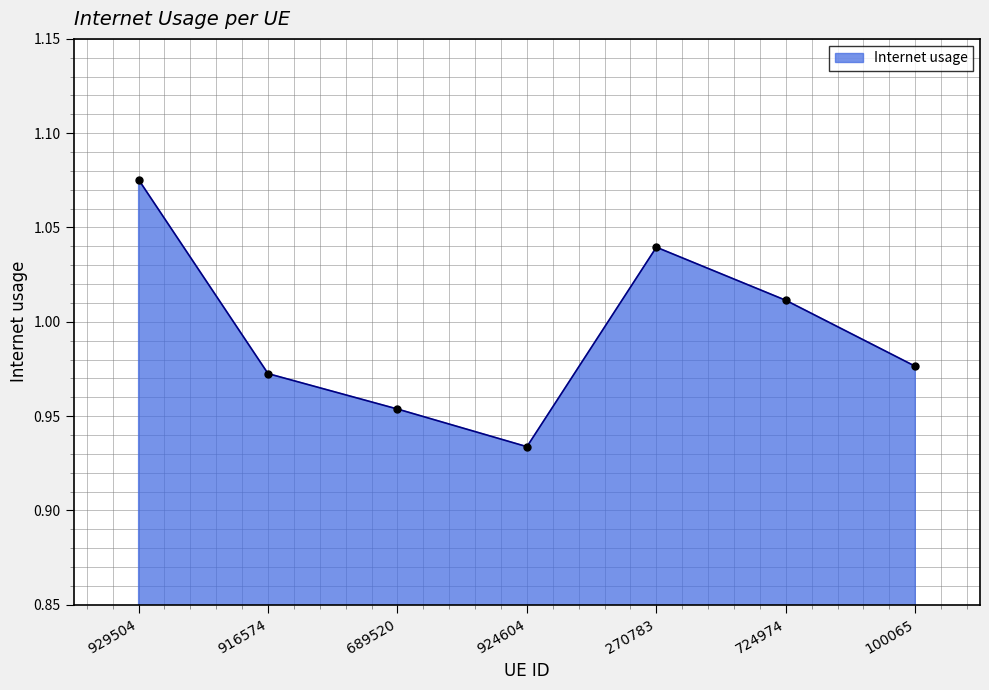

Which label corresponds to the largest value in the chart?

929504